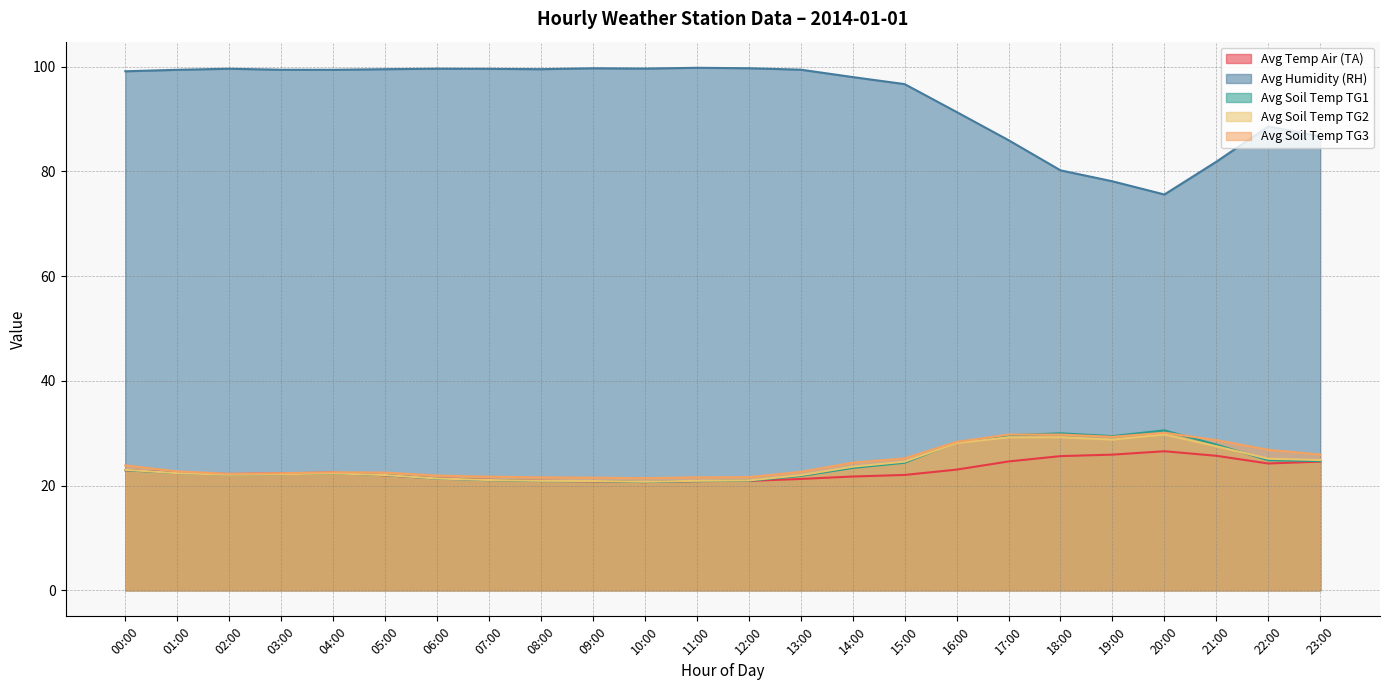

At 00:00, list the series in order from smallest to largest.

Avg Soil Temp TG1, Avg Temp Air (TA), Avg Soil Temp TG2, Avg Soil Temp TG3, Avg Humidity (RH)